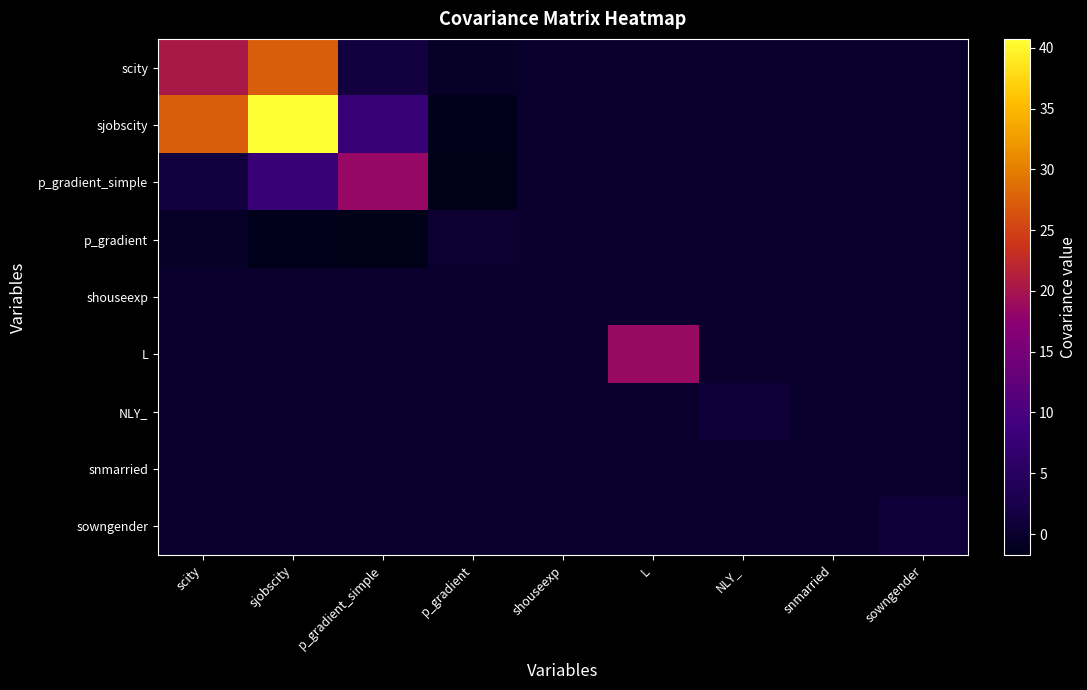

At how many categories does at least one series exceed 31?

1